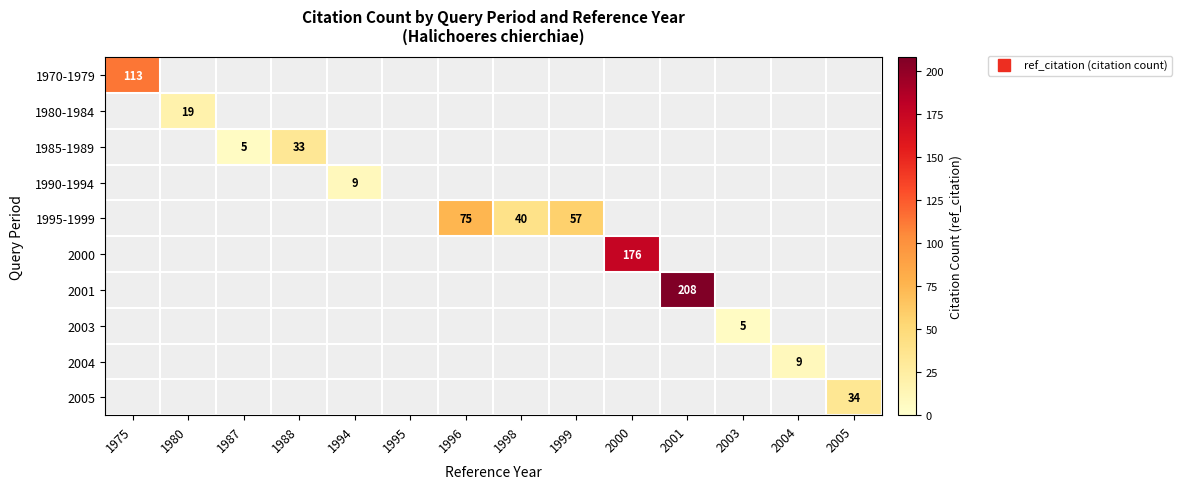

What is the greatest value displayed?

208.0